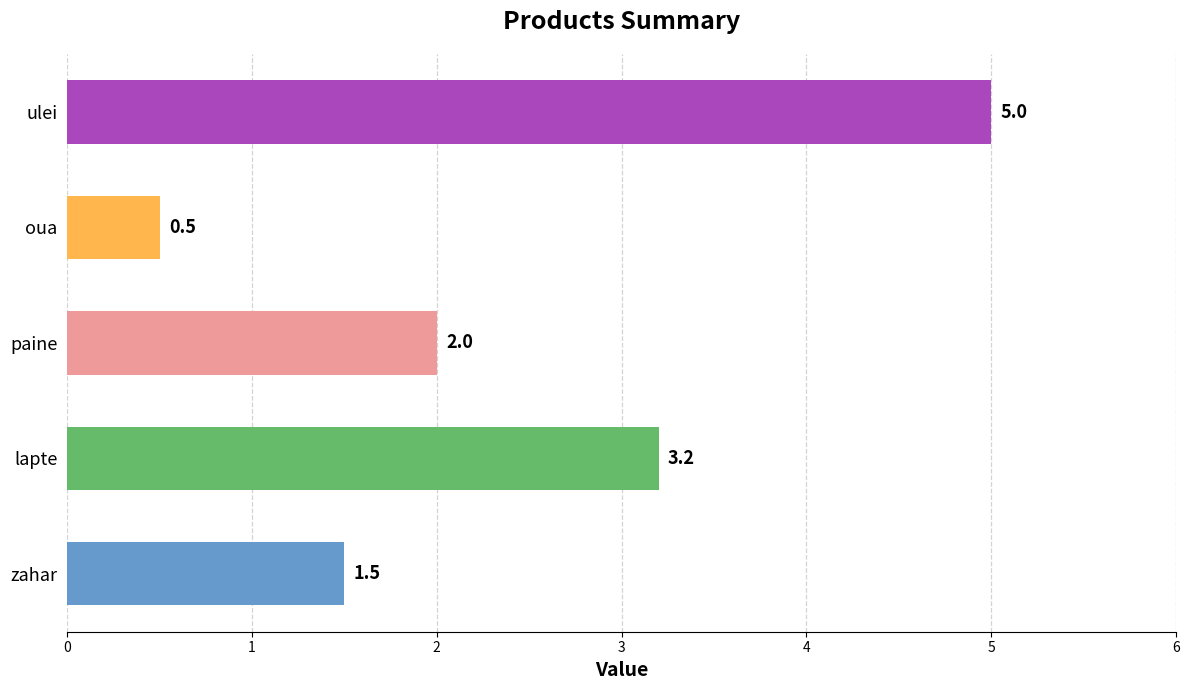

True or false: the data shows 1.5 at zahar.

True